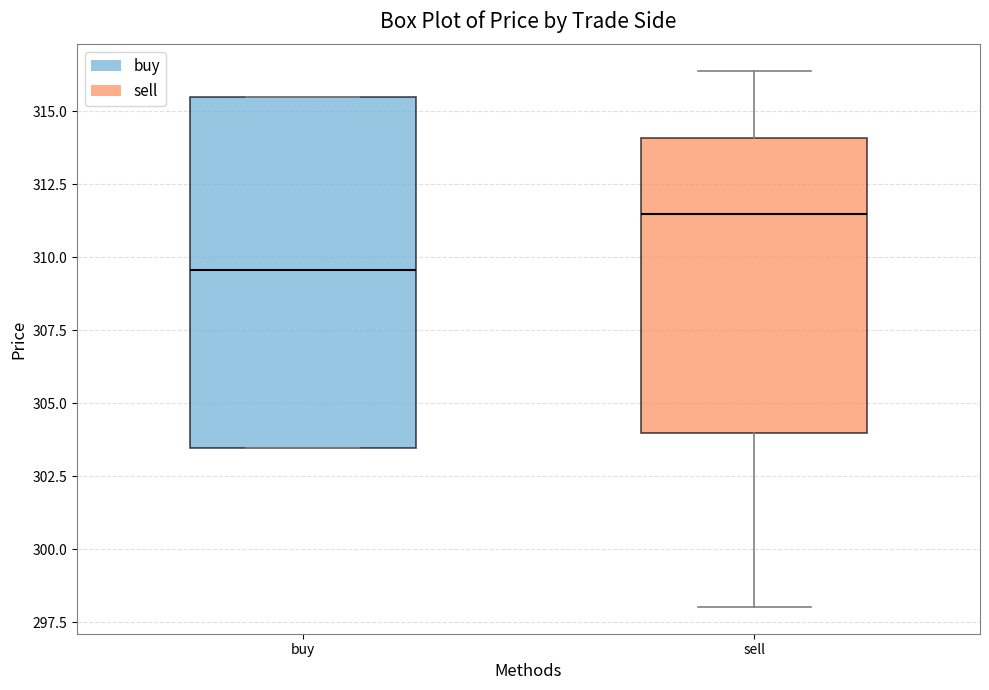

Reading left to right, transcribe this box plot: for each box, give where its median line is, the range the box spans, and where its two whiskers end, as read against the y-axis. The values are not printed on the chart, so give them approximately, as read against the axis.

buy: median 309.5, box 303.5 to 315.5, whiskers 303.5 to 315.5
sell: median 311.5, box 304.0 to 314.0, whiskers 298.0 to 316.5